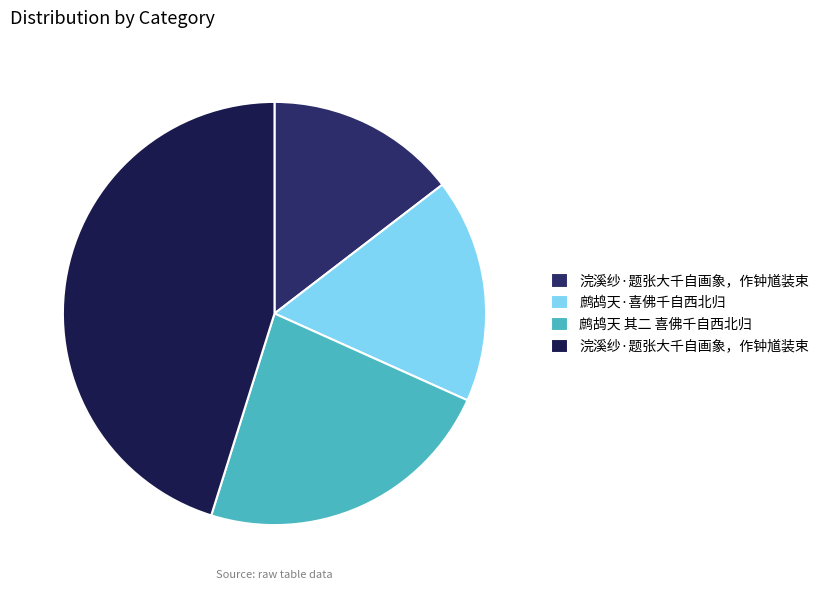

How many segments does this pie chart have?

4